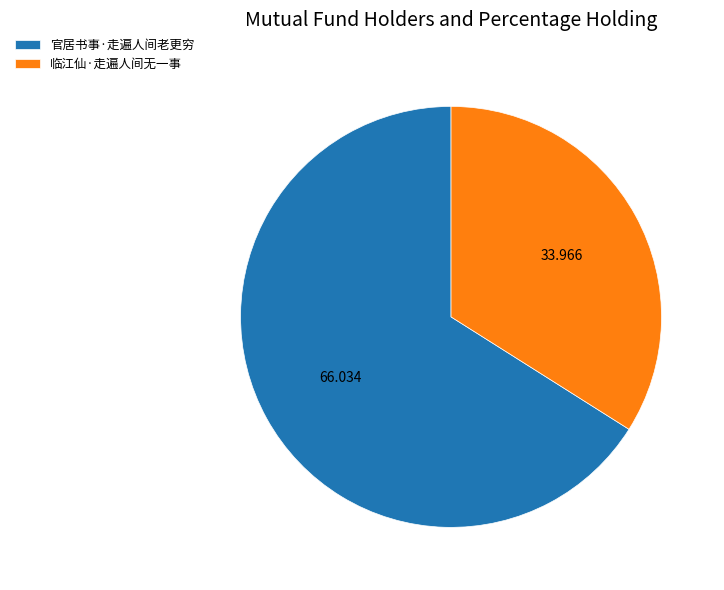

Do 官居书事·走遍人间老更穷 and 临江仙·走遍人间无一事 together represent more than half of the pie?

Yes